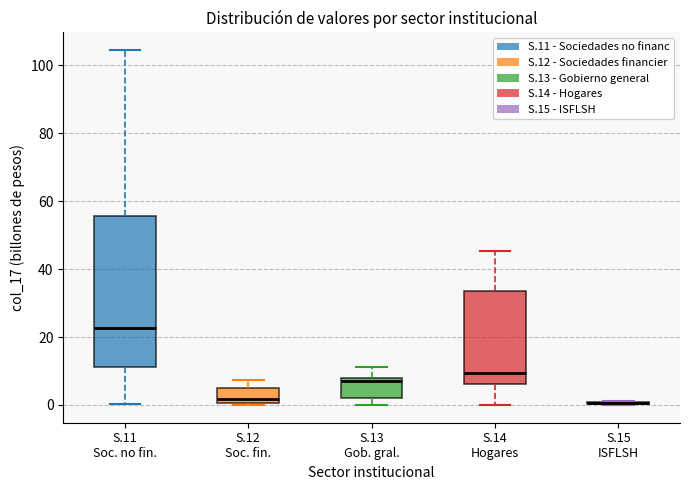

Where does the median line of the box for S.12 Soc. fin. sit on the y-axis? The values are not printed on the chart, so give them approximately, as read against the axis.

2